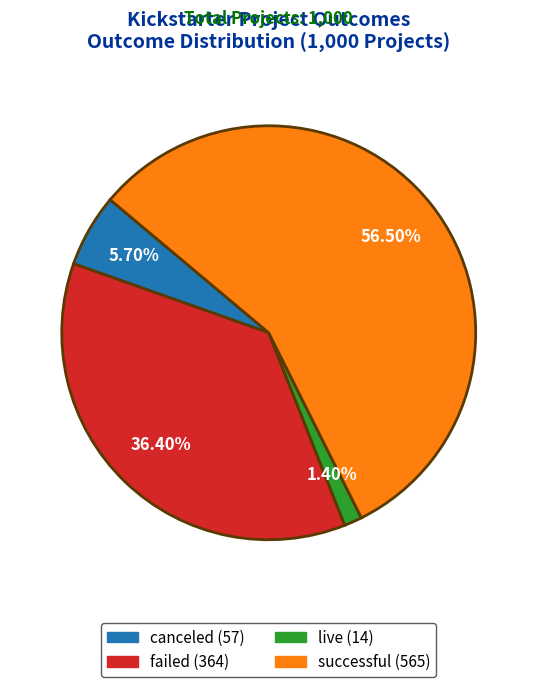

To the nearest percent, what percentage of the pie is failed?

36%